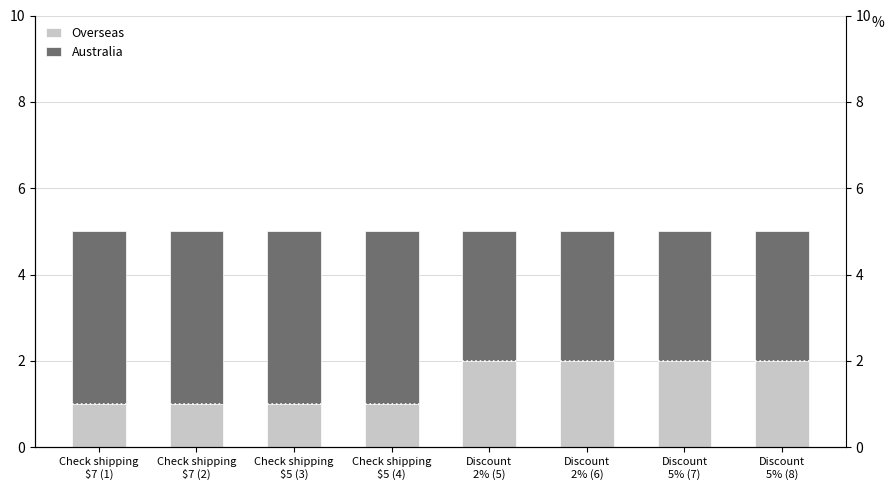

What is the sum of the Overseas values at Check shipping
$7 (2) and Discount
2% (5)?

3